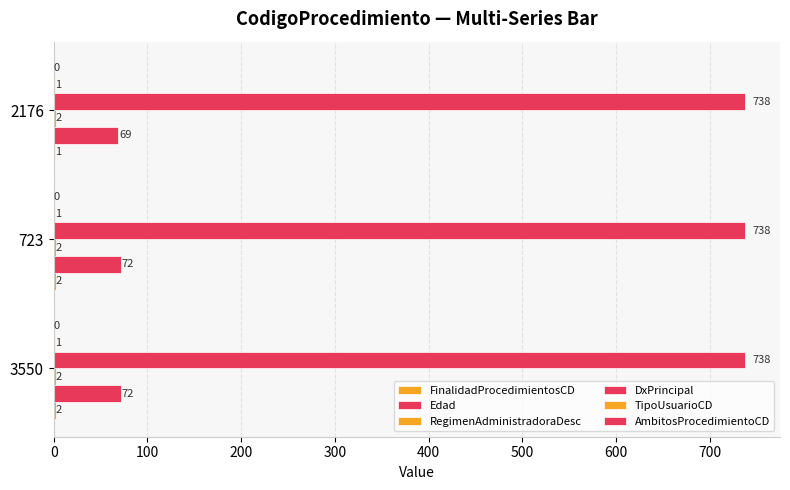

How many series are shown in this chart?

5